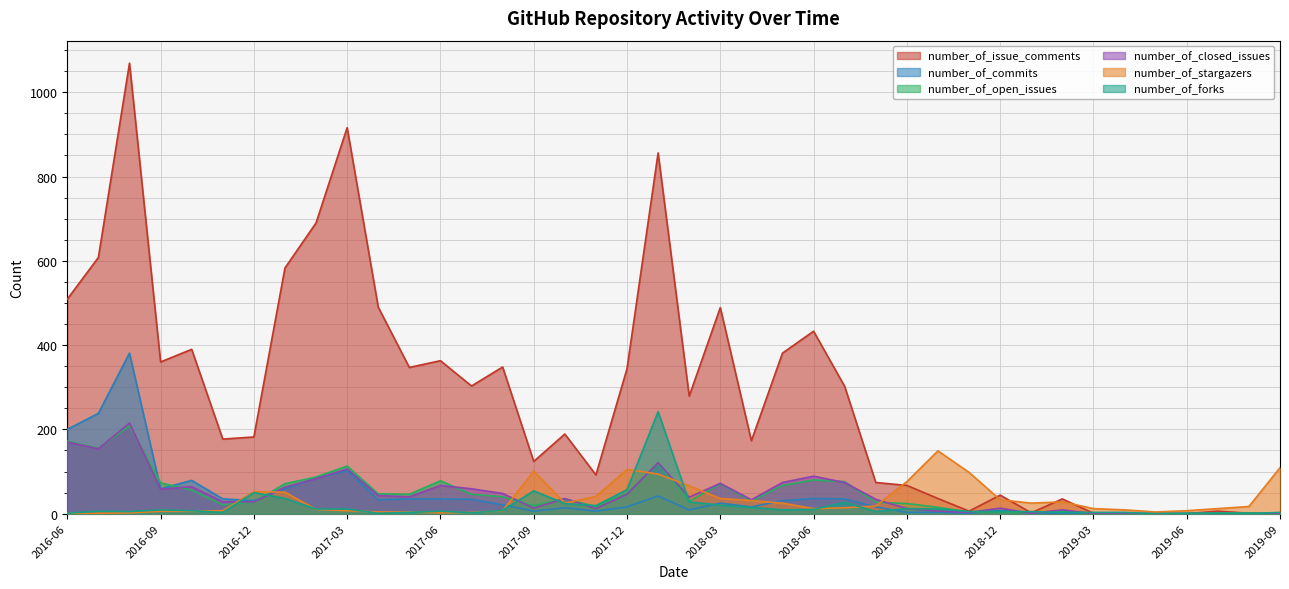

True or false: number_of_forks has a value of 5 at 2016-08-01.

True